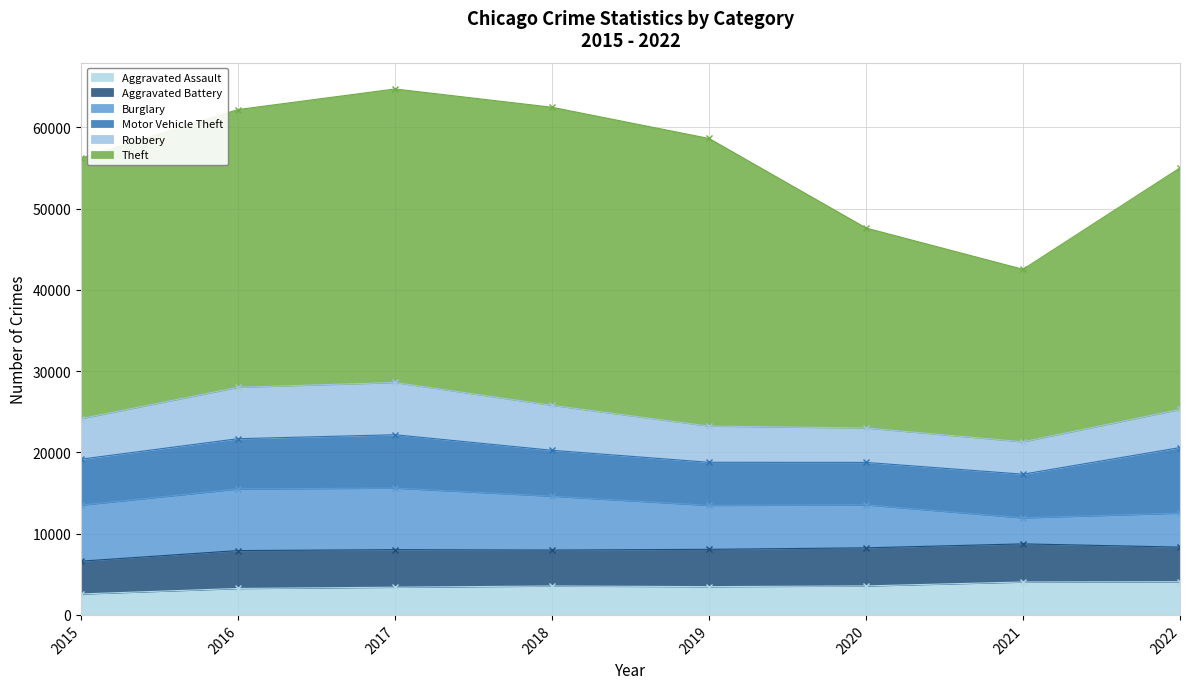

Rank the categories by Motor Vehicle Theft value from lowest to highest.

2020, 2019, 2021, 2018, 2015, 2016, 2017, 2022